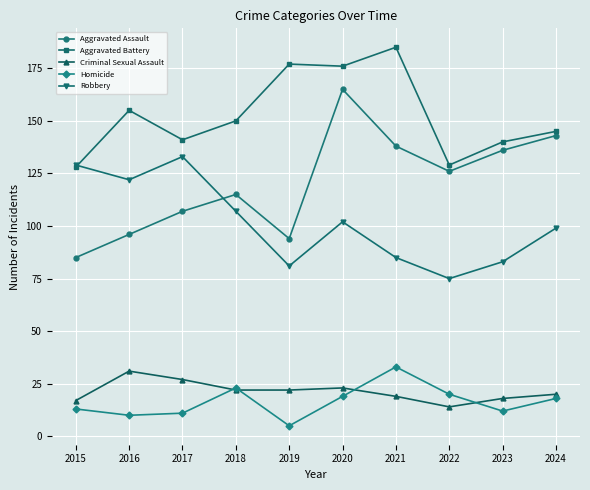

At how many categories does at least one series exceed 47?

10